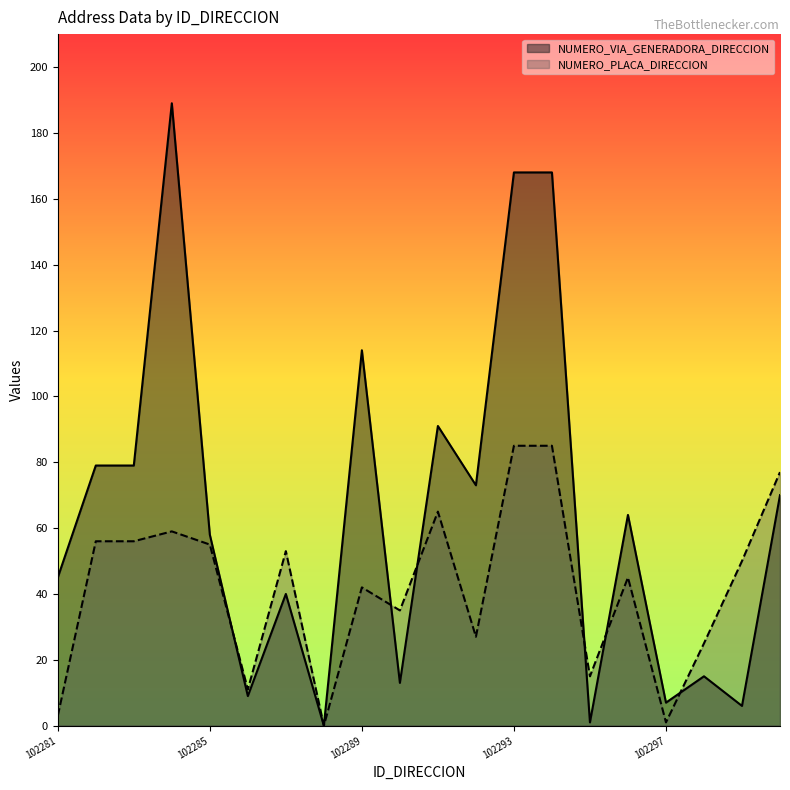

How many interior local valleys does the NUMERO_PLACA_DIRECCION series have?

6